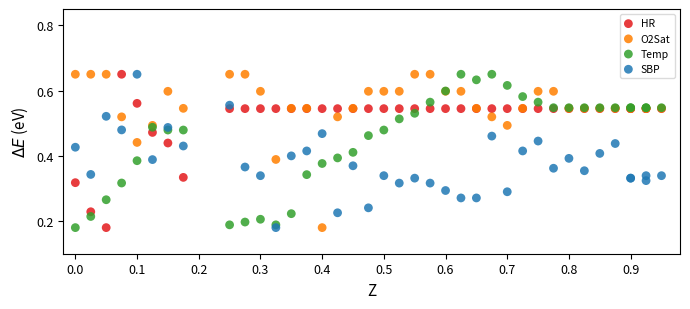

What are all the series names shown in the legend?

HR, O2Sat, Temp, SBP